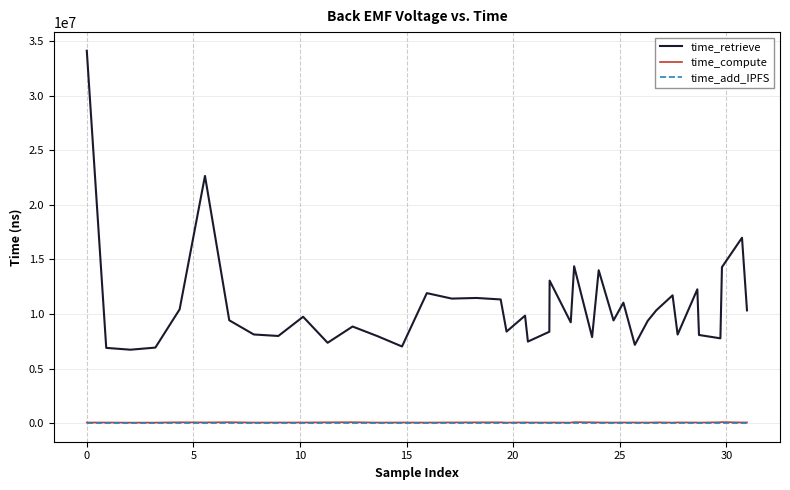

What is the average value of the time_retrieve series?

10749861